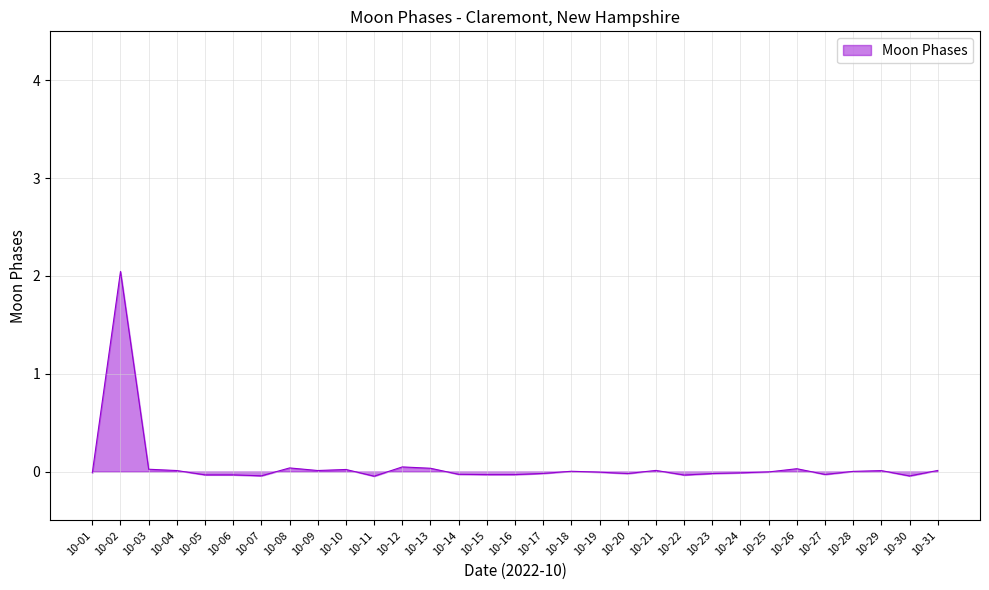

What is the difference between the maximum and minimum values?

2.1